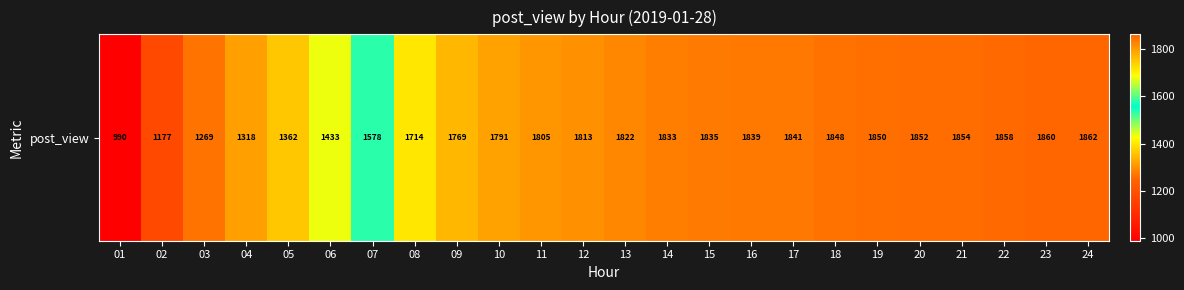

Is it true that the value at 08 is 1714?

True